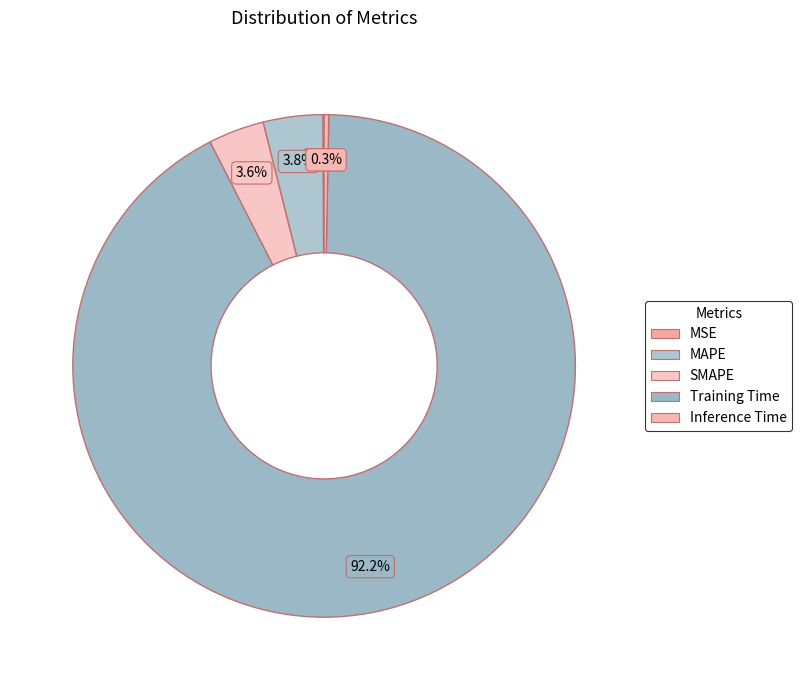

What percentage is the Training Time slice, to the nearest percent?

92%